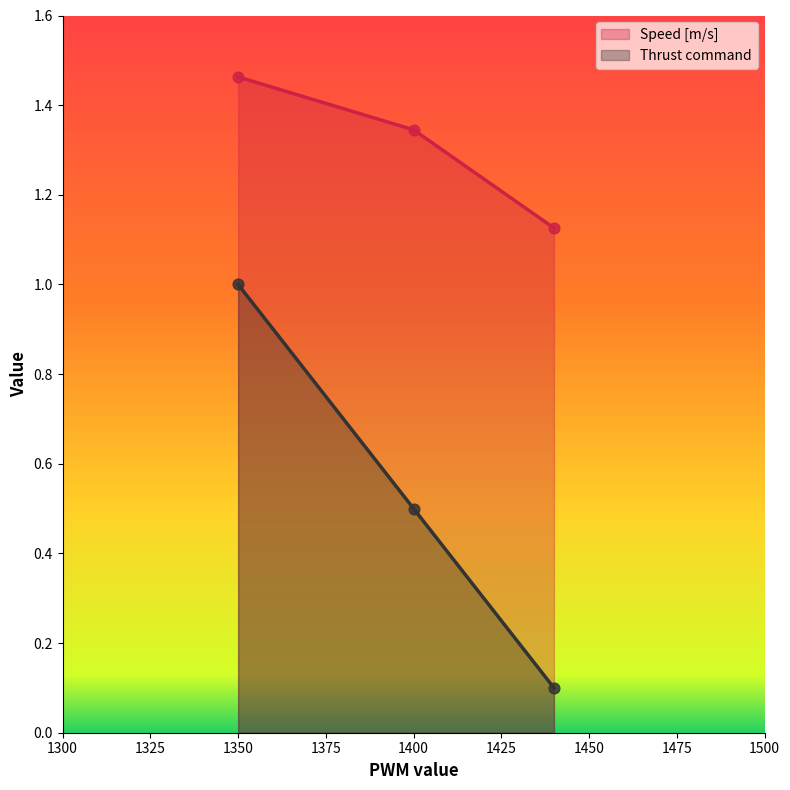

What is the total value across all series at 1400?

1.8